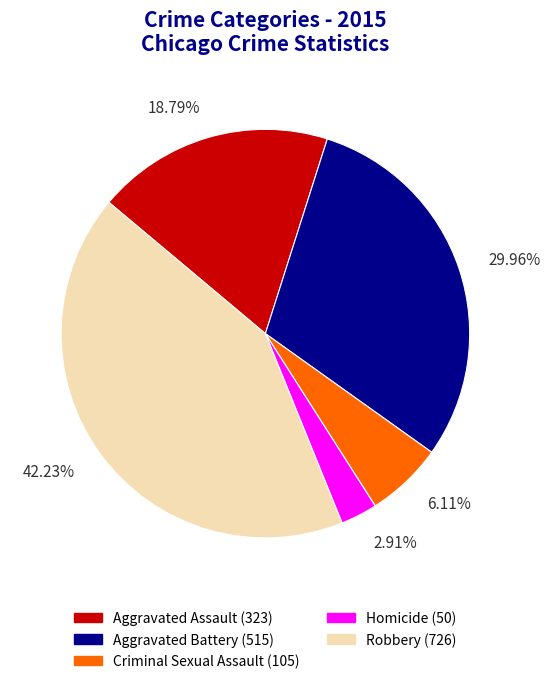

To the nearest percent, what percentage of the pie is Homicide?

3%